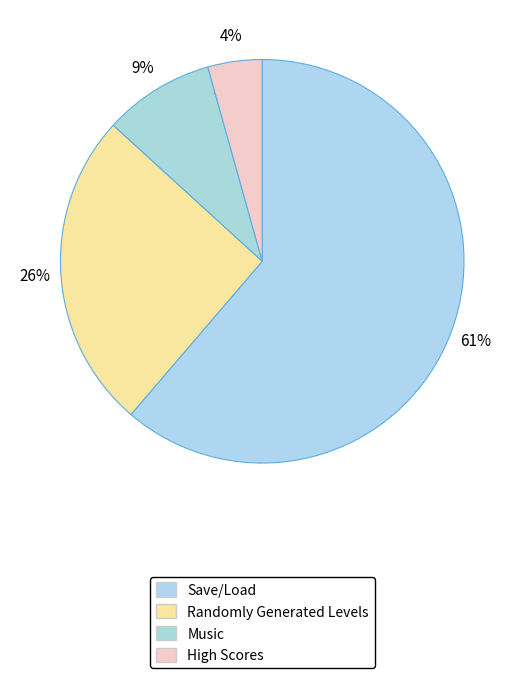

Is there a majority slice in this chart?

Yes